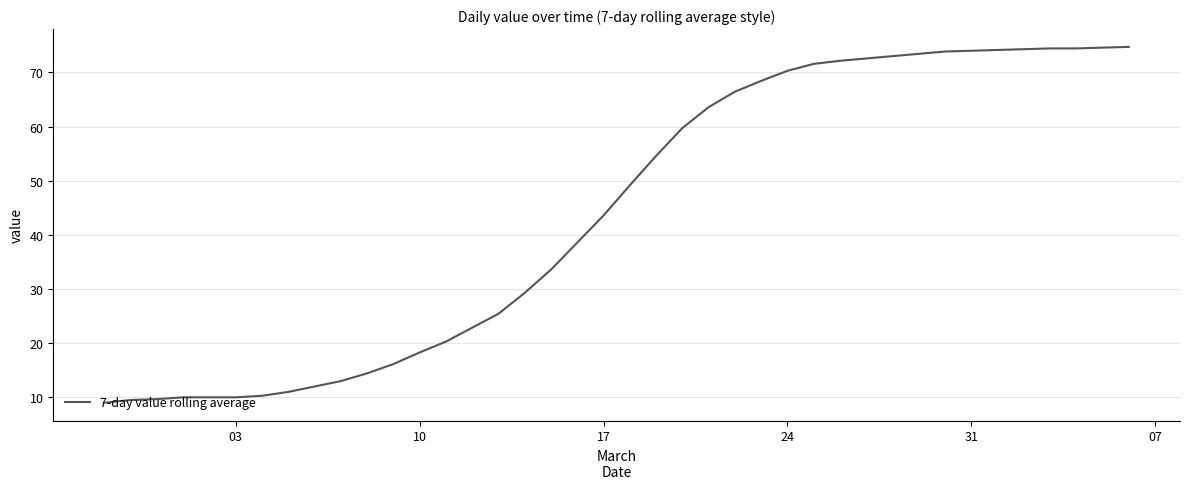

What is the greatest value displayed?

74.7